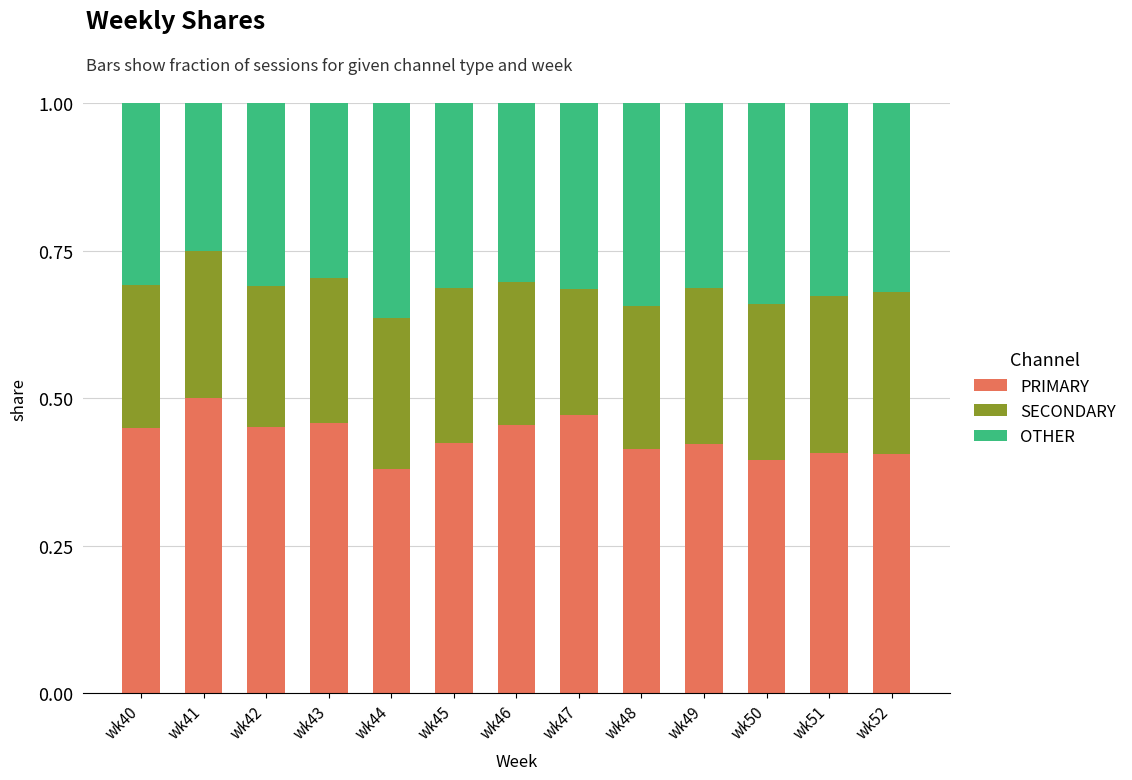

True or false: PRIMARY has a value of 0.7 at wk49.

False